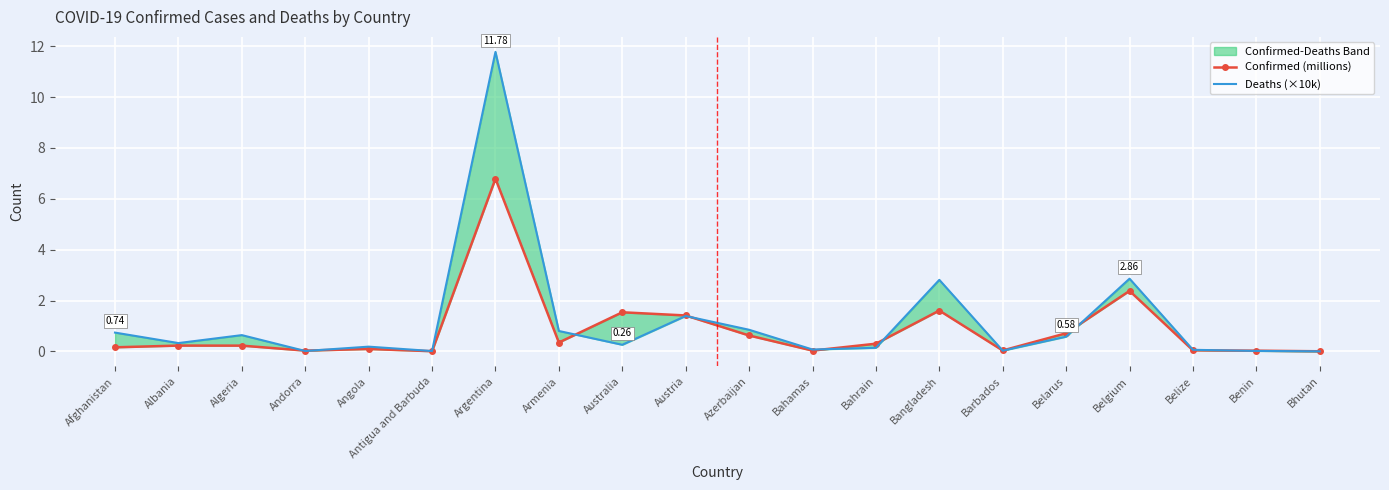

Is it true that Confirmed (millions) equals 0.0 at Antigua and Barbuda?

False